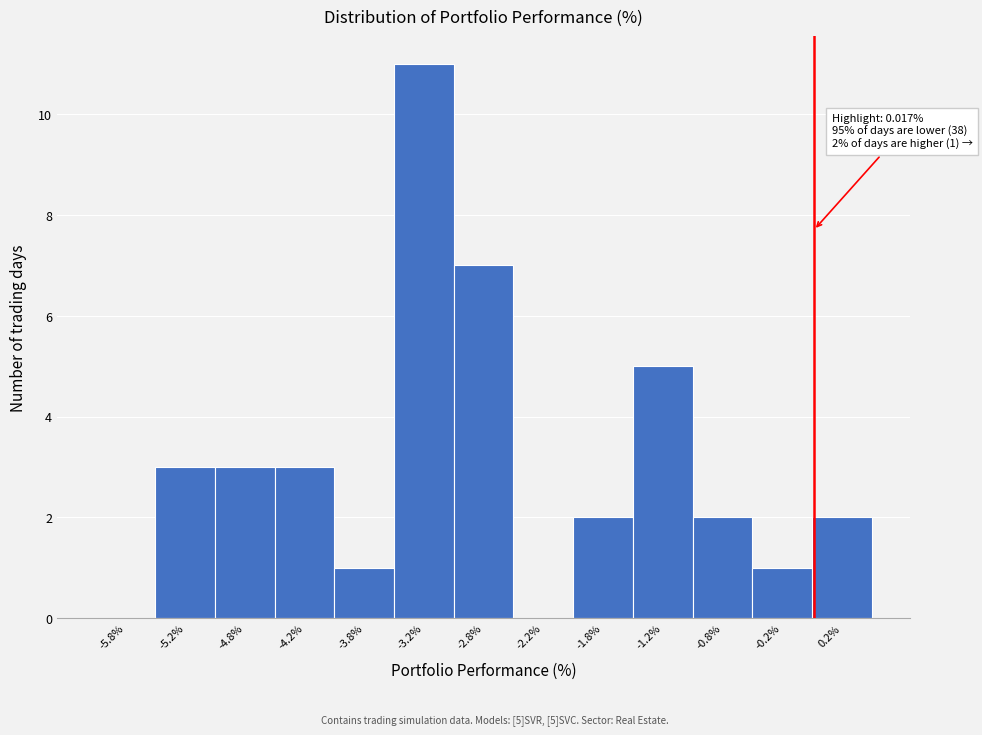

Which range on the x-axis has the tallest bar?

-3.5 to -3.0